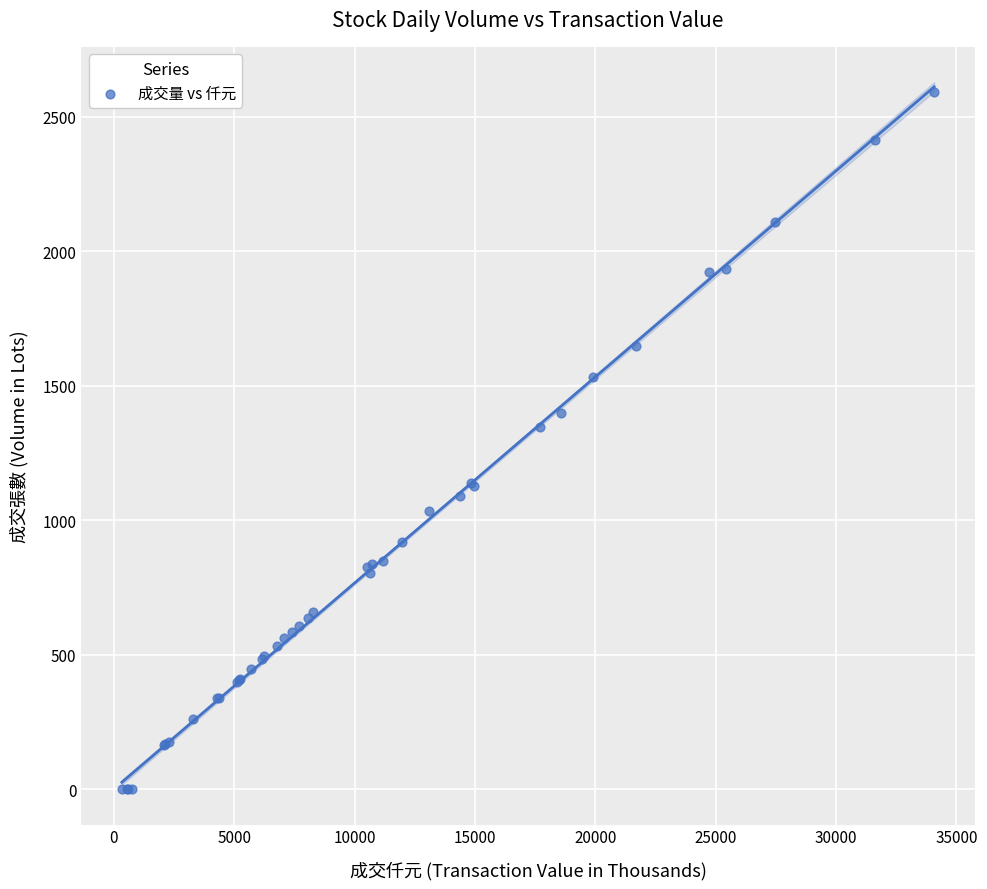

What Y value in the scatter plot is closest to 1296?

1345